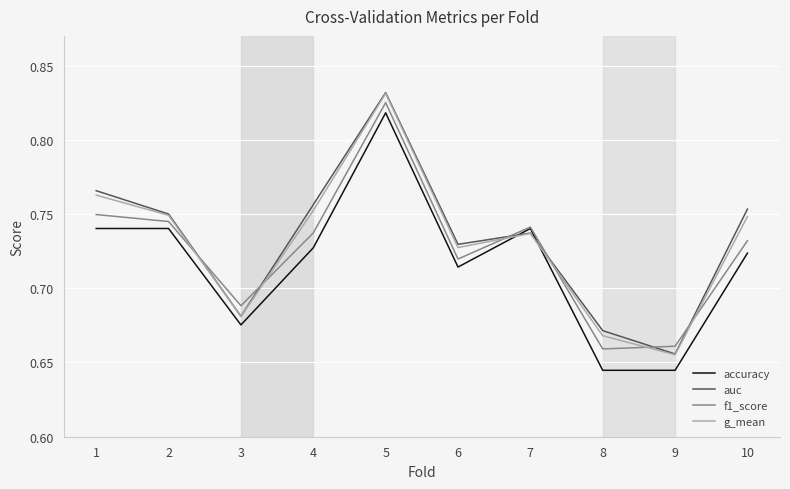

Where is the first local minimum for g_mean?

3